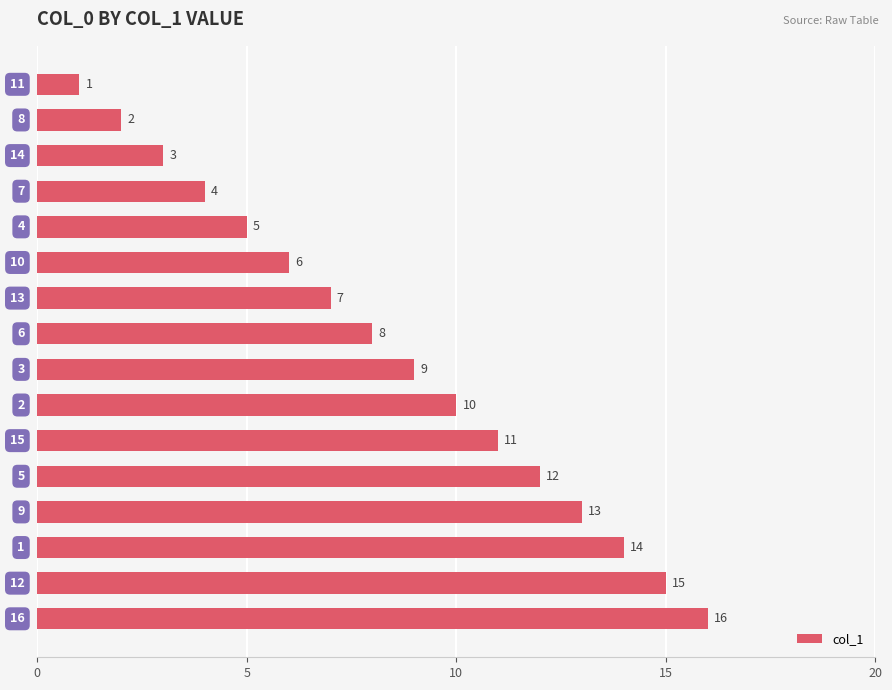

What is the maximum value shown in the chart?

16